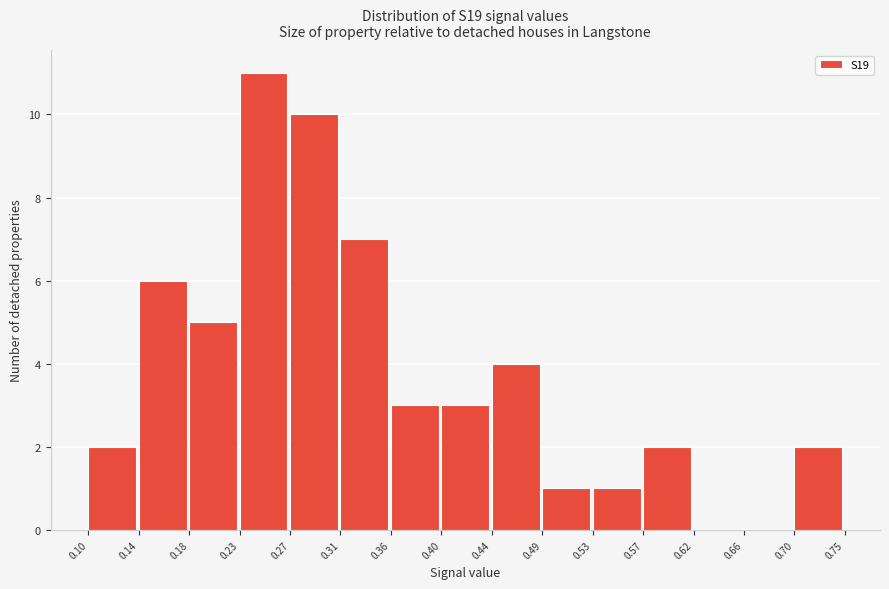

What is the height of the bar covering 0.70 to 0.75 on the x-axis? The values are not printed on the chart, so give them approximately, as read against the axis.

2